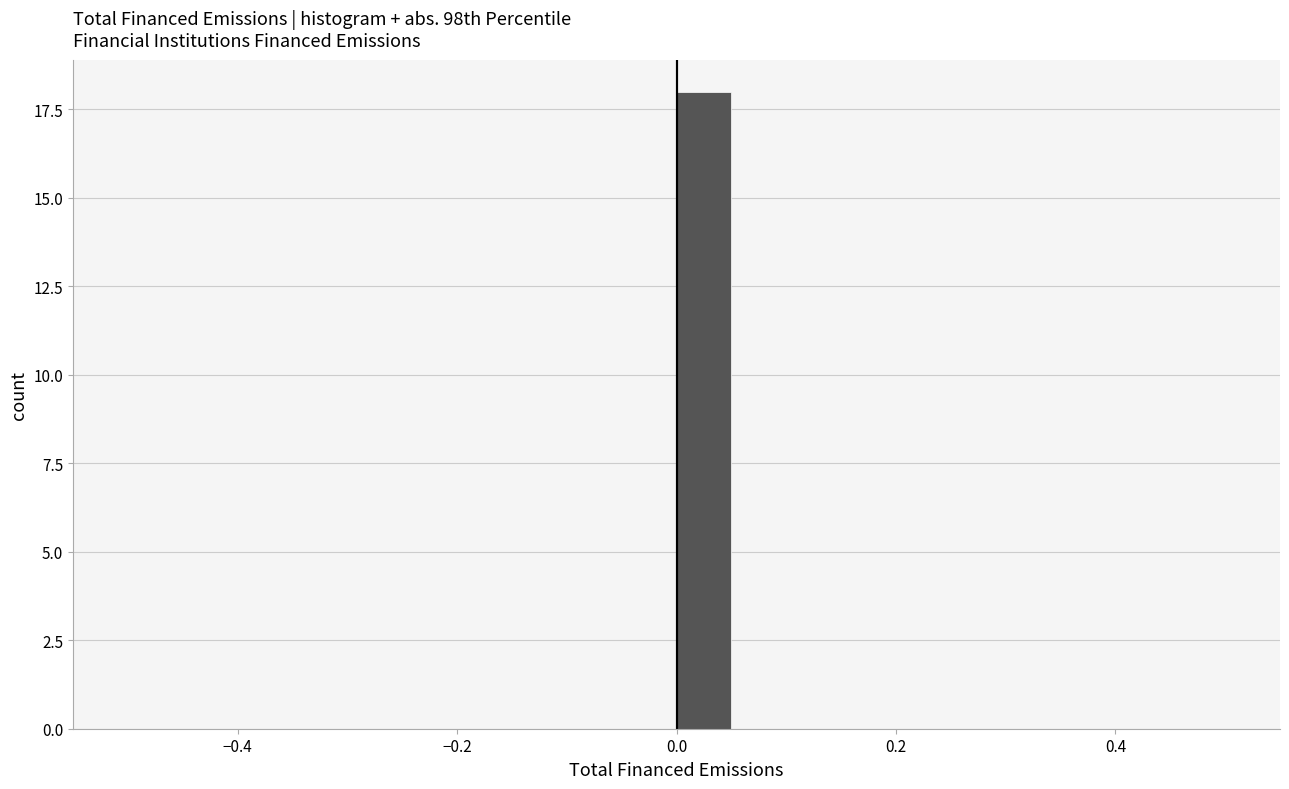

Around what value on the x-axis is the tallest bar? Give the approximate position of its centre, as read against the axis.

0.02